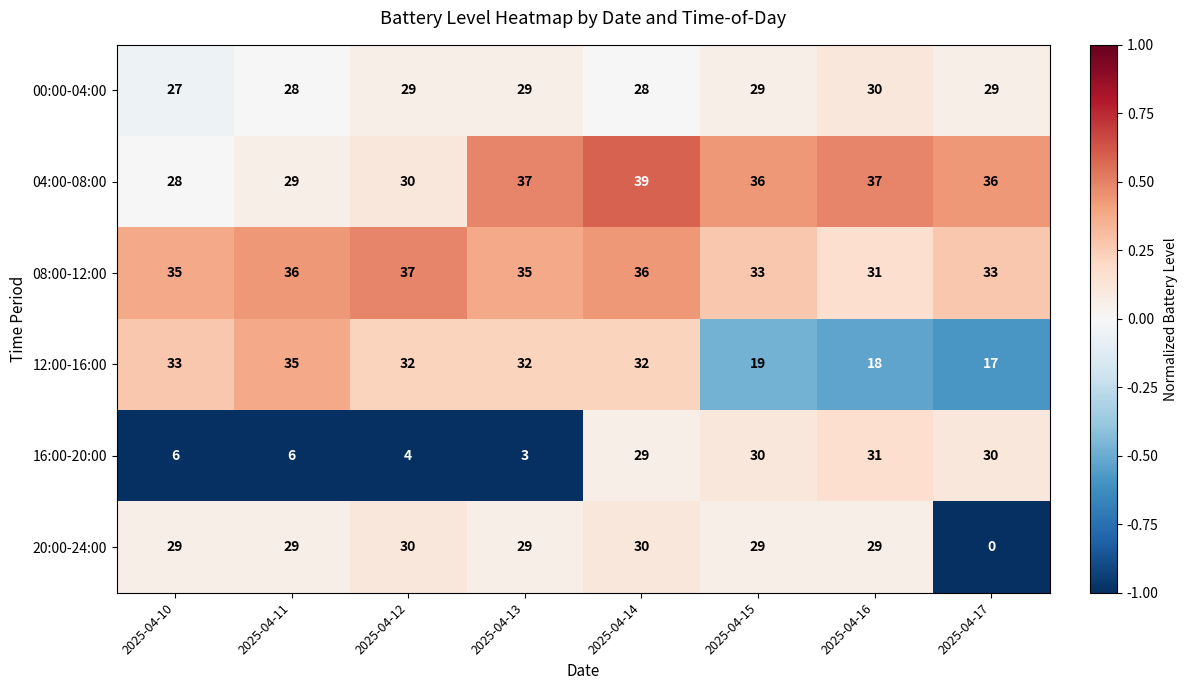

Rank the series at 2025-04-17 from highest to lowest value.

04:00-08:00, 08:00-12:00, 16:00-20:00, 00:00-04:00, 12:00-16:00, 20:00-24:00